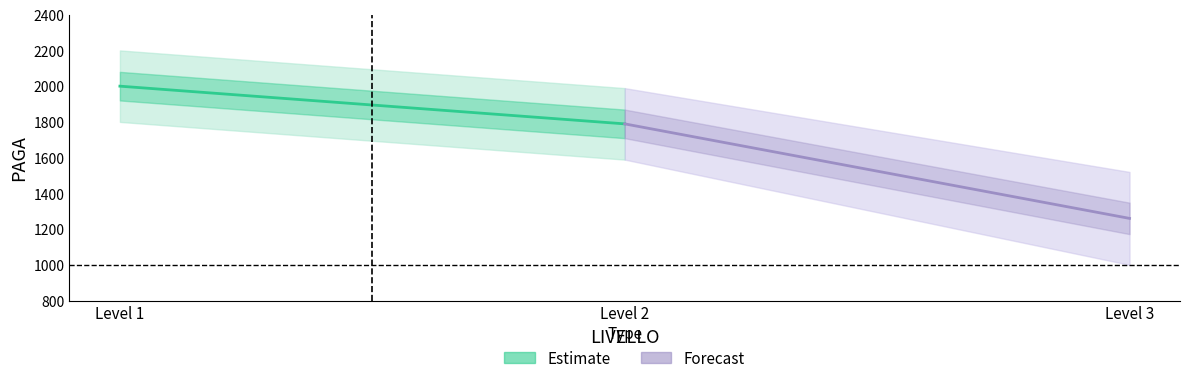

What are all the series names shown in the legend?

Estimate, Forecast